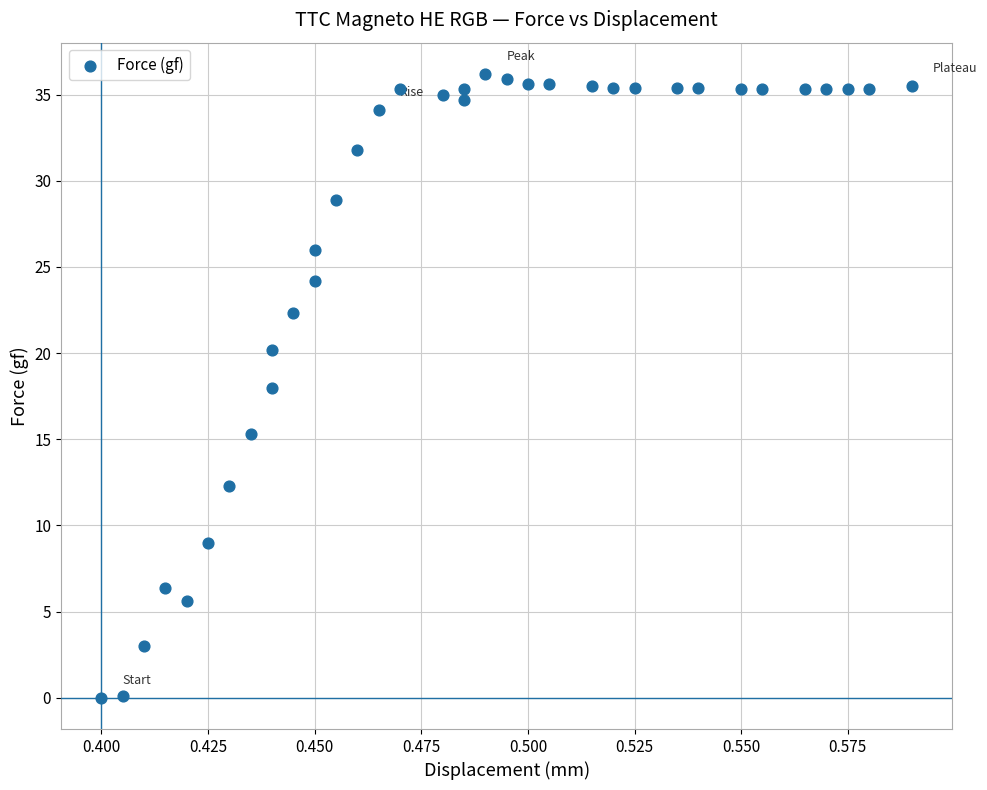

What is the range of Y values (max minus min)?

36.2